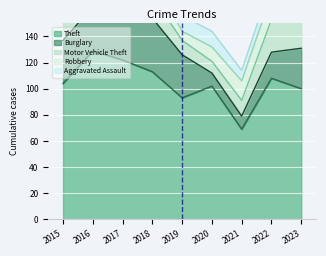

The value of Aggravated Assault at 2017 is 9. True or false?

True